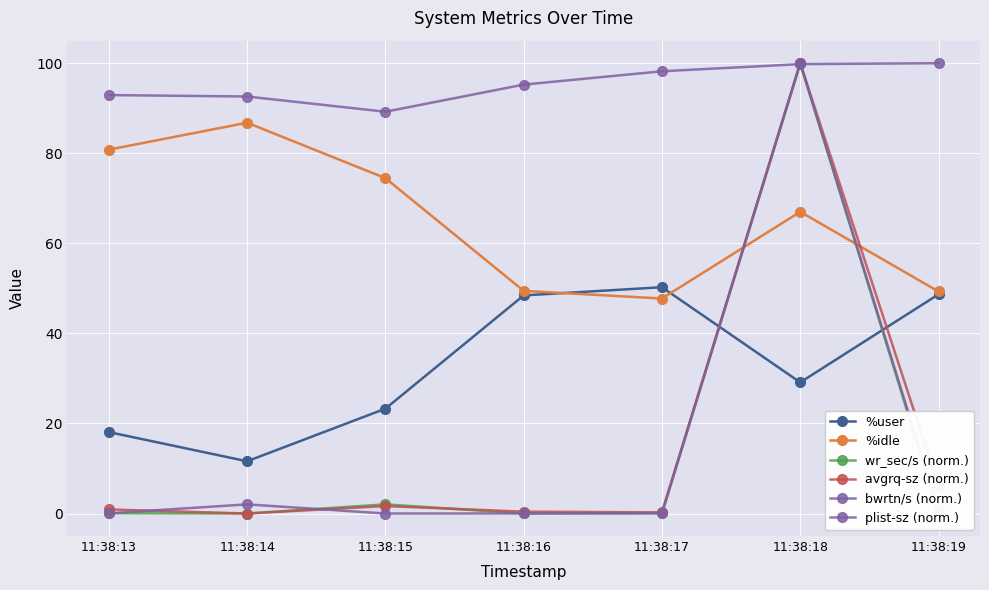

How many data points does each series have?

7